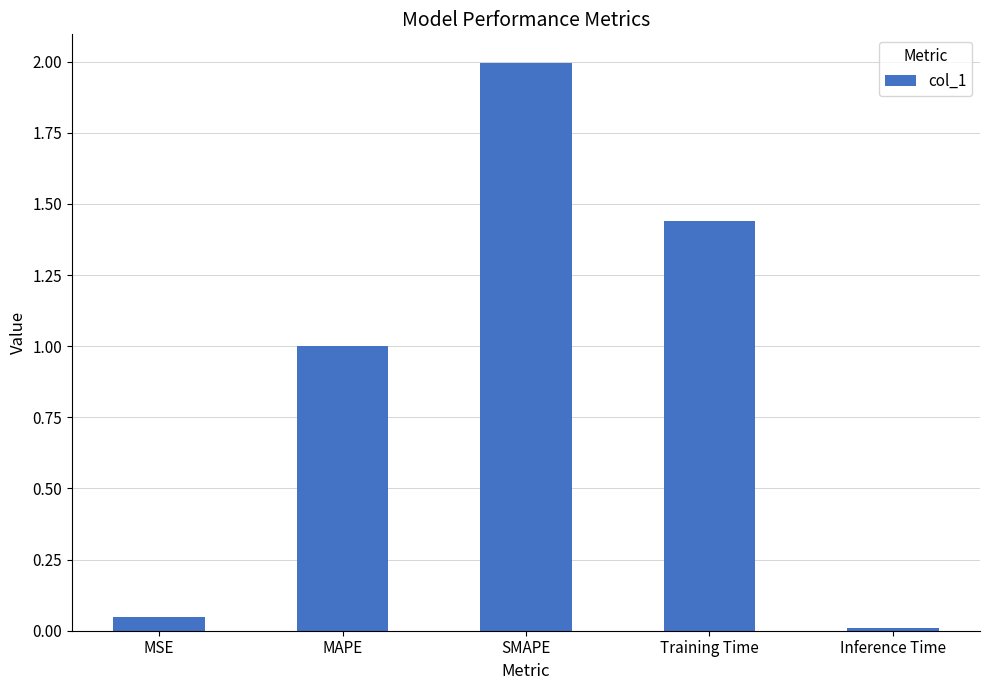

What is the greatest value displayed?

2.0